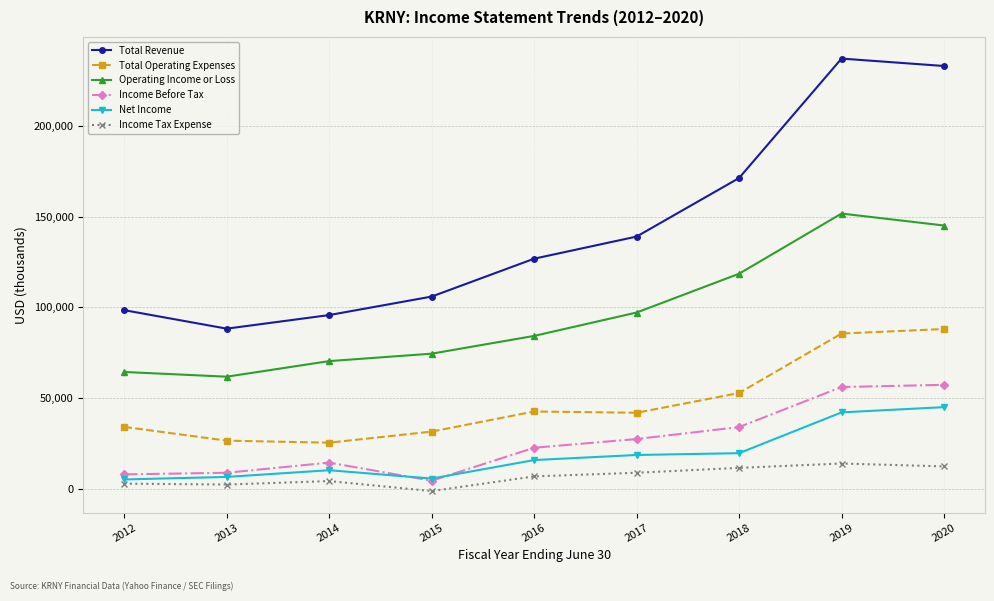

Does the chart have visible grid lines?

Yes